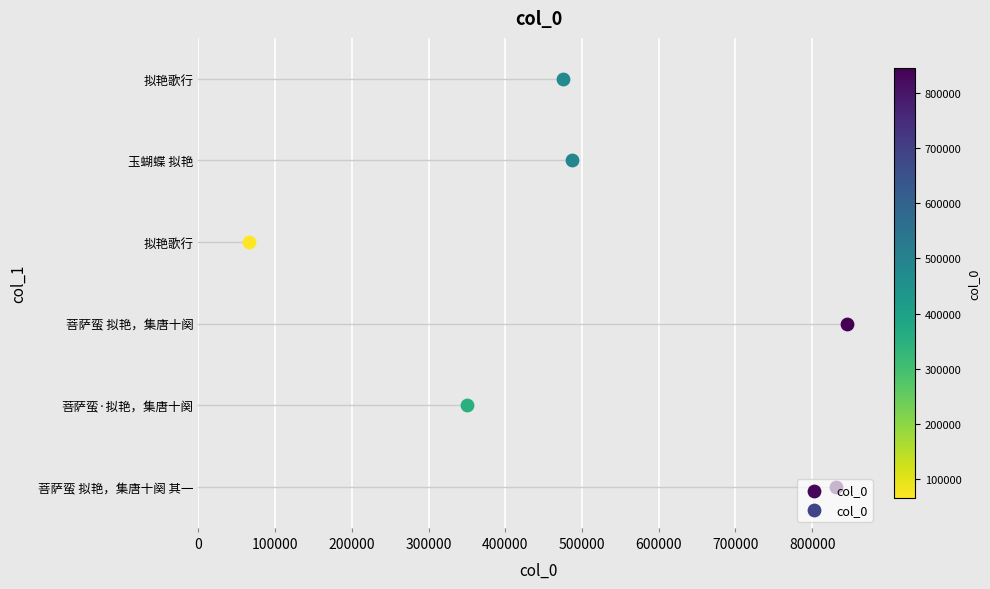

Approximately how many times larger is the value at 菩萨蛮·拟艳，集唐十阕 compared to 菩萨蛮 拟艳，集唐十阕?

0.4